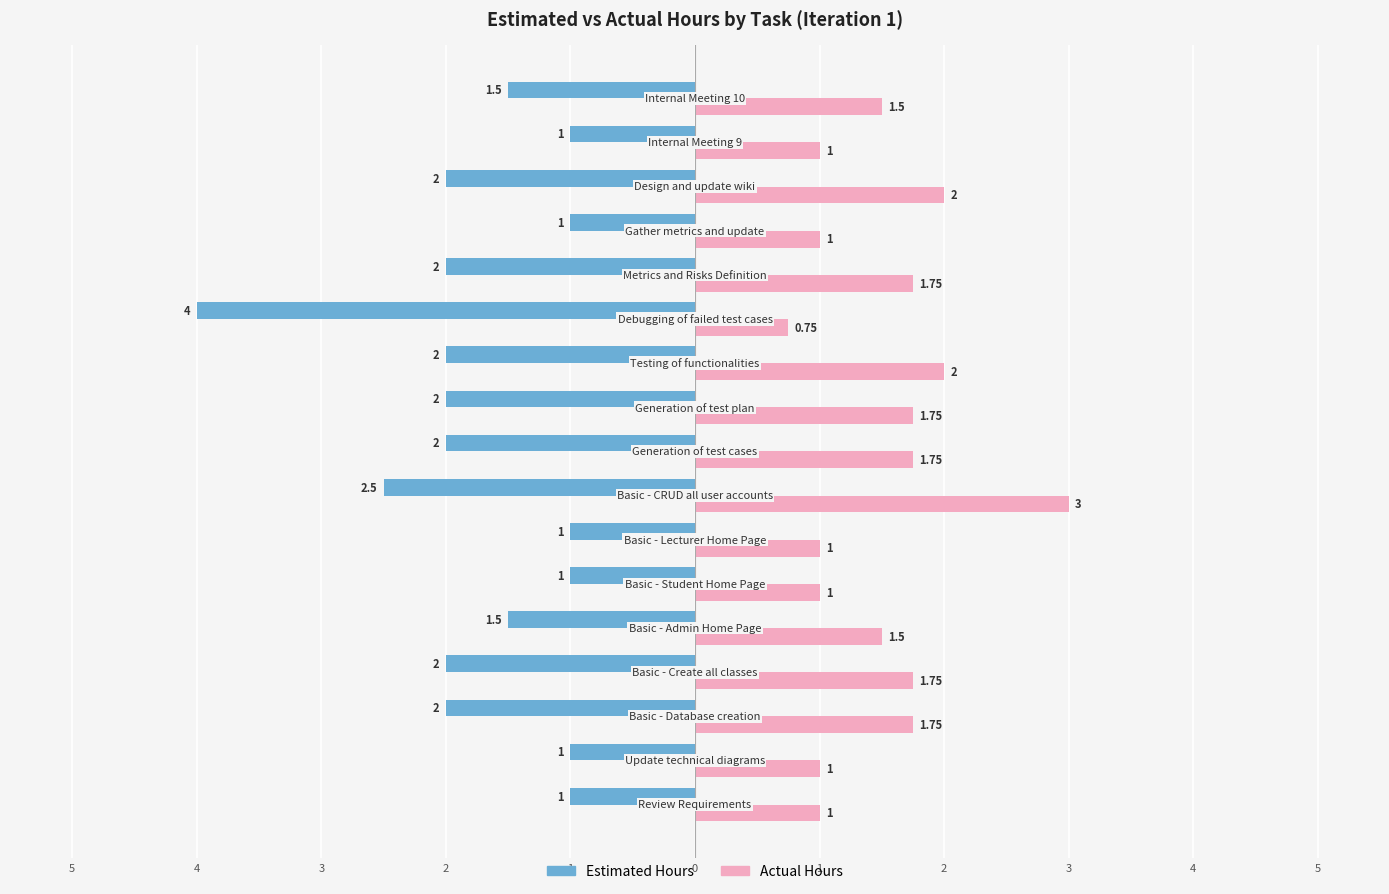

What are all the series names shown in the legend?

Estimated Hours, Actual Hours